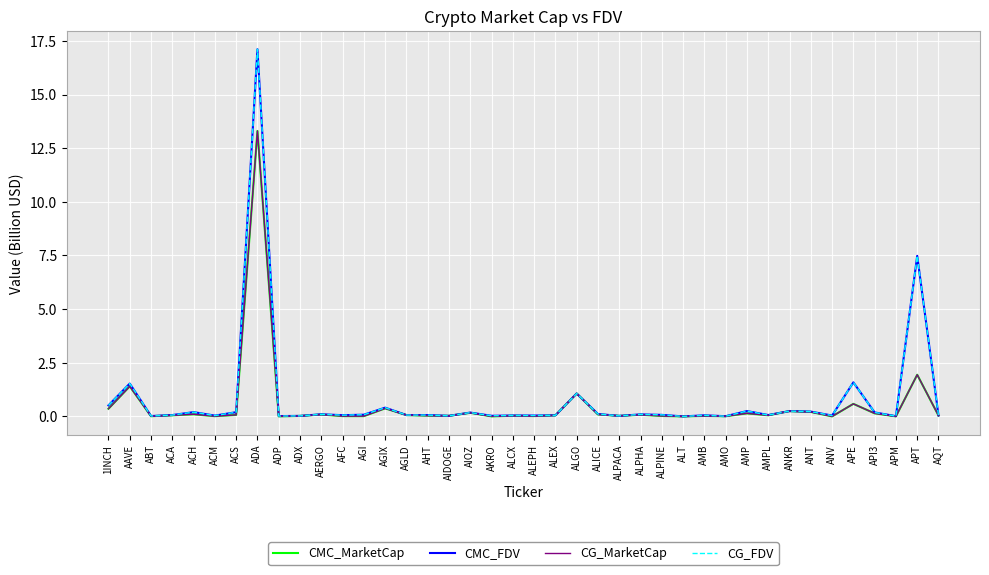

Does the chart have visible grid lines?

Yes